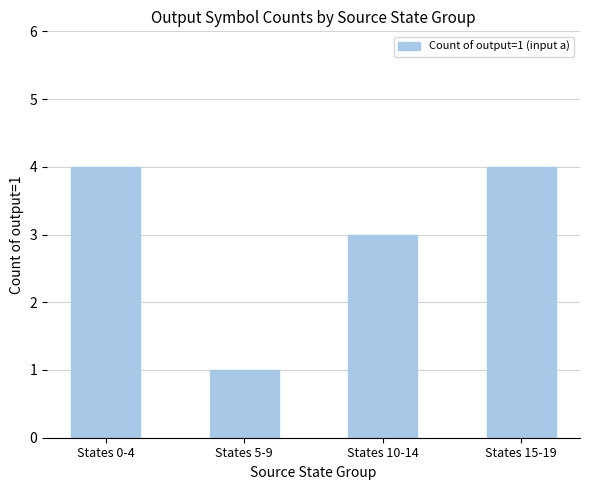

Does the chart contain stacked bars?

No